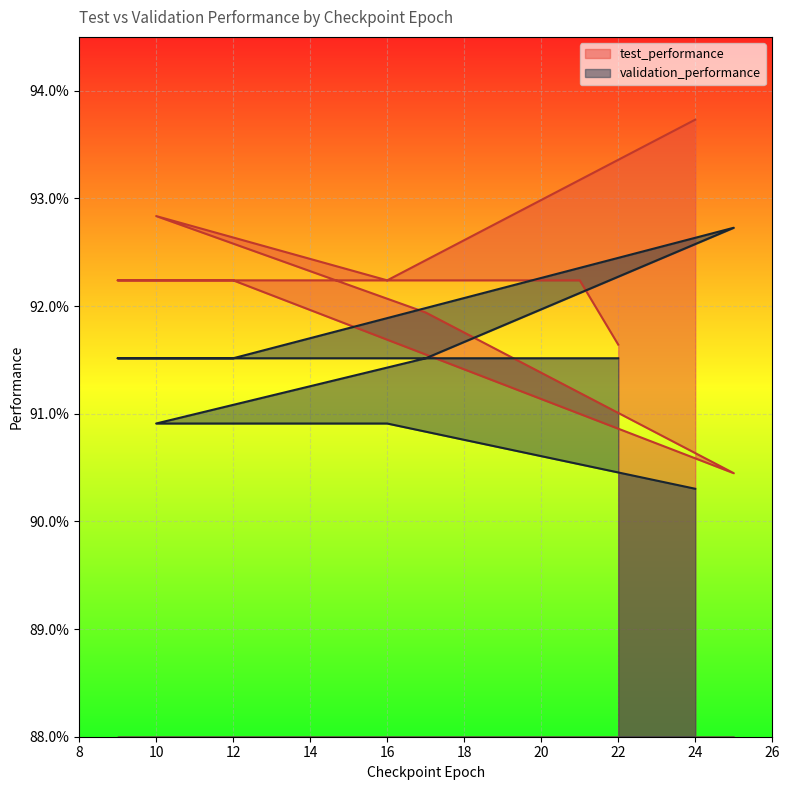

How many lines are shown in the chart?

2